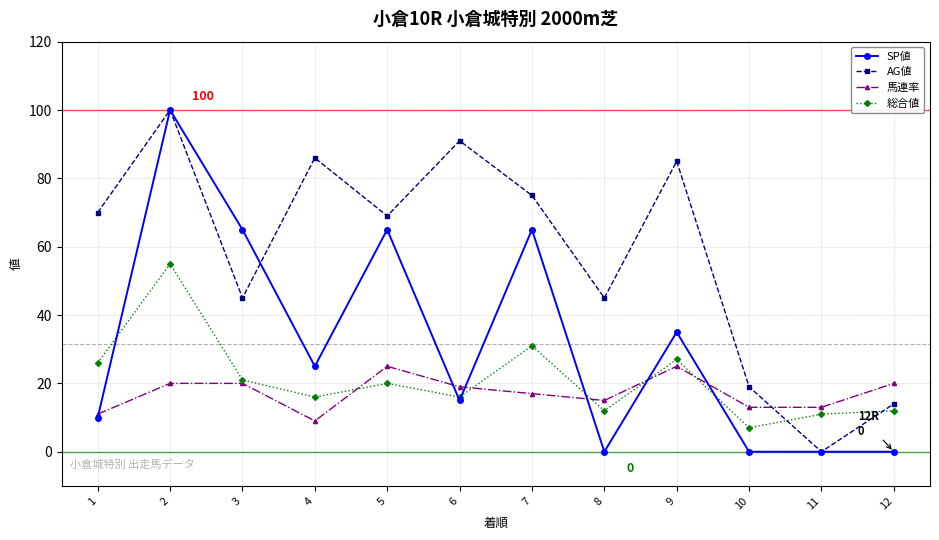

At which category does the chart reach its peak across all series?

2